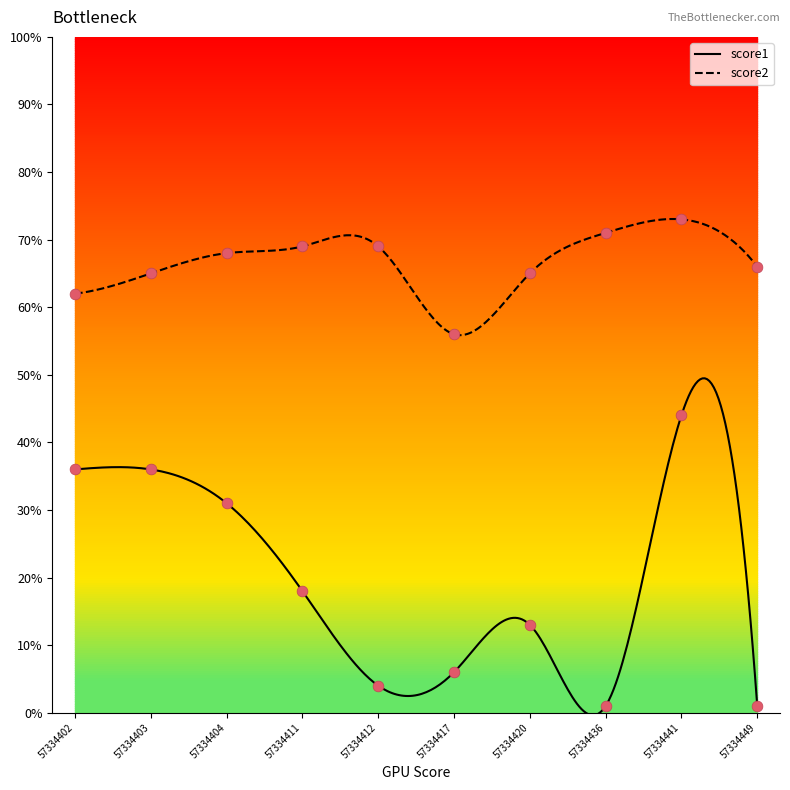

Is the value of score1 at 57334402 greater than the value of score2 at 57334420?

No